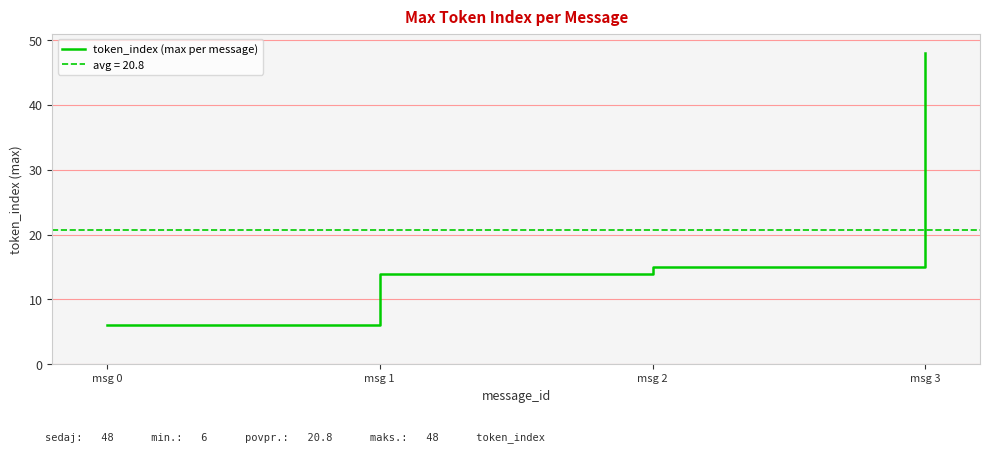

What is the difference between the second highest and second lowest values?

1